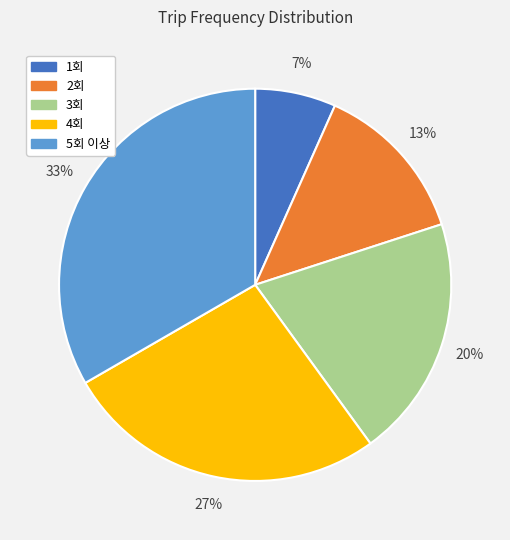

Is it true that 2회 is 13% of the pie?

True